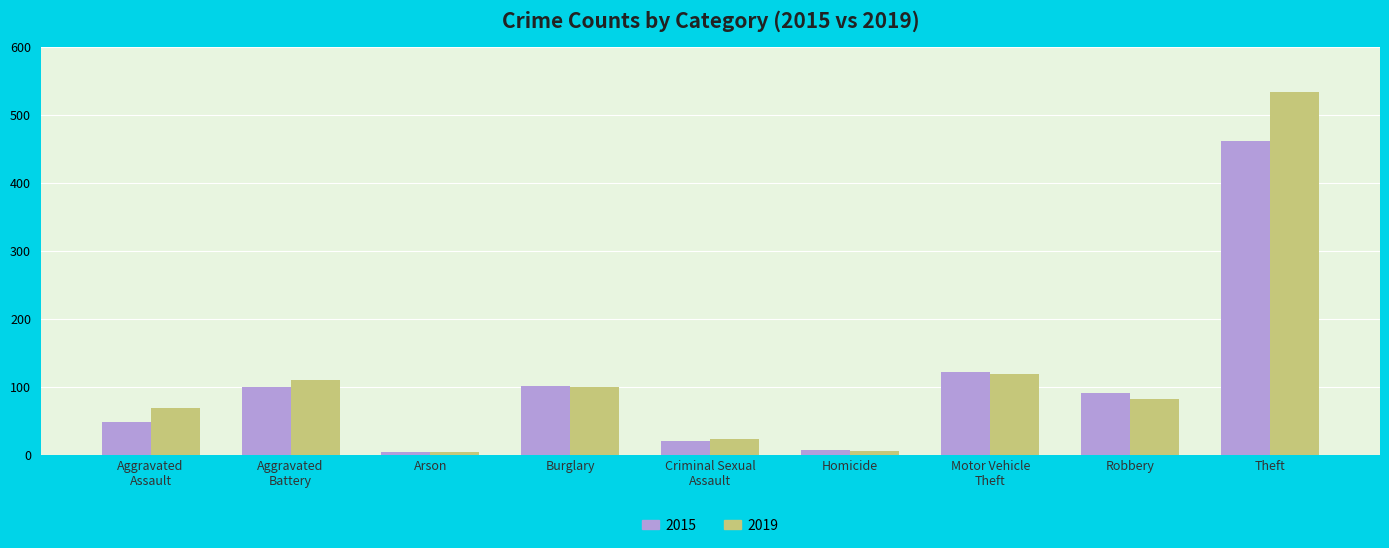

What is the sum of the 2015 values at Burglary and Theft?

563